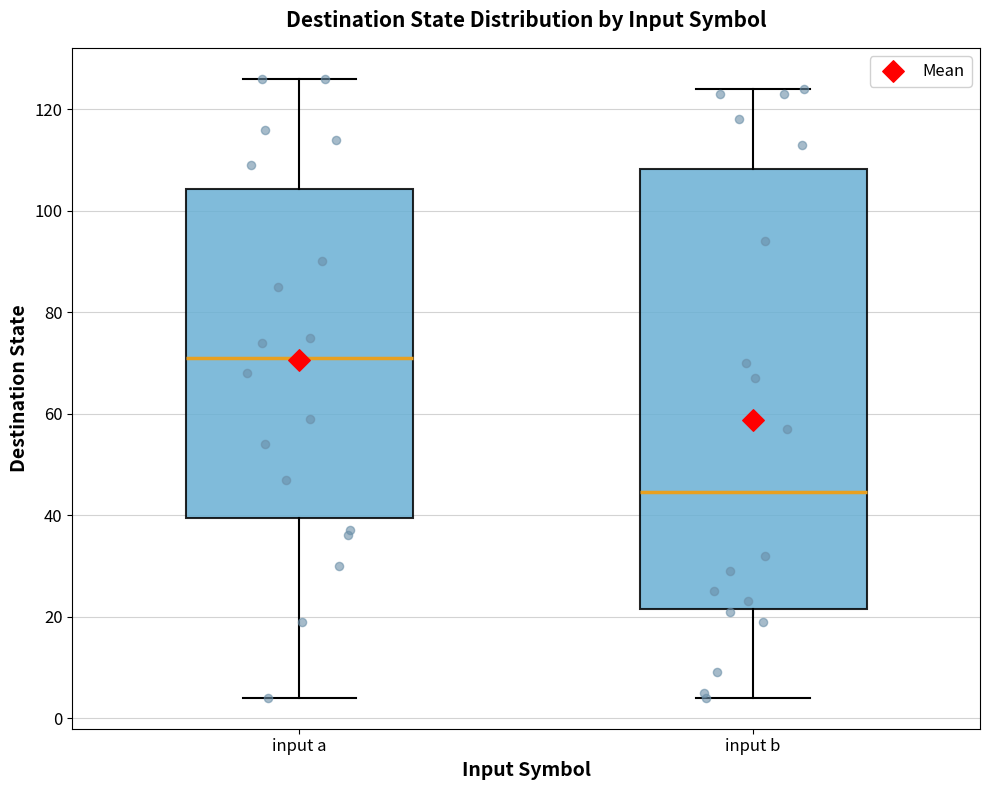

Reading left to right, read every box against the y-axis: the position of its median line, the range the box covers, and the ends of its whiskers. The values are not printed on the chart, so give them approximately, as read against the axis.

input a: median 72, box 40 to 104, whiskers 4 to 126
input b: median 44, box 22 to 108, whiskers 4 to 124